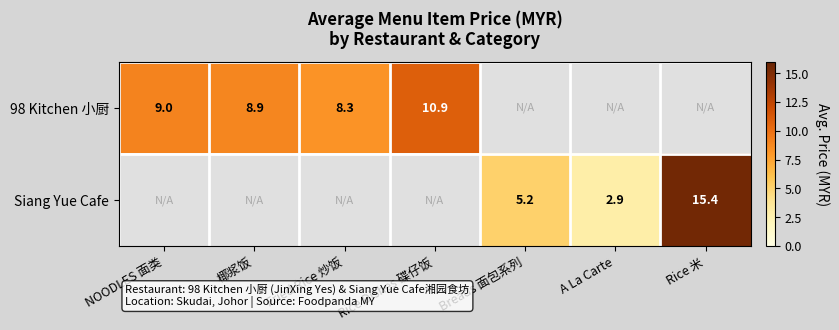

The value of Siang Yue Cafe at A La Carte is 2.9. True or false?

True